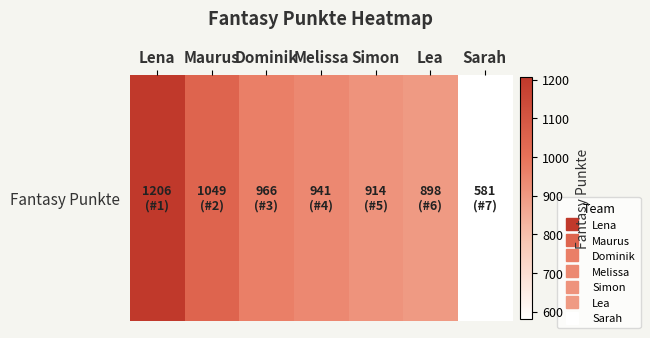

At which category does the chart reach its peak across all series?

Lena